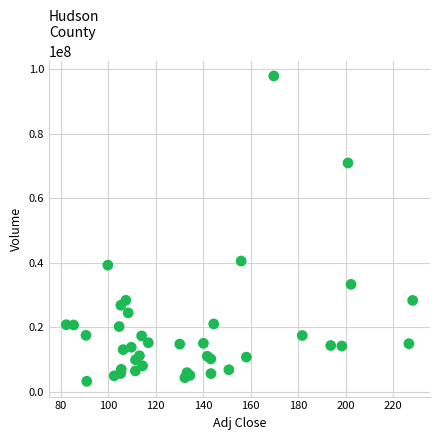

What Y value in the scatter plot is closest to 50580552?

40547230